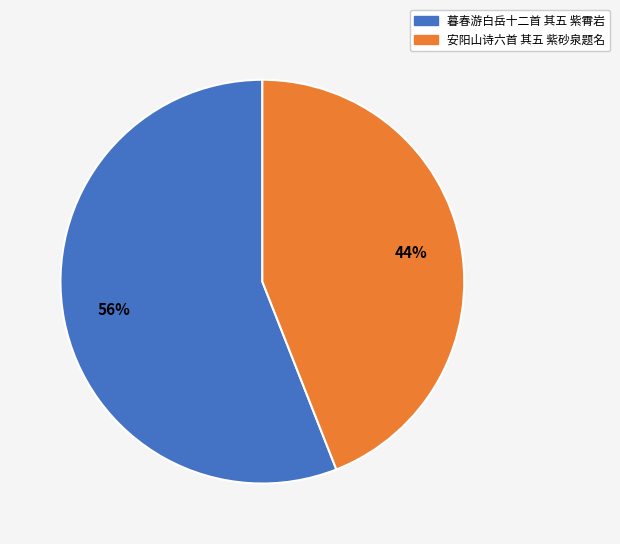

How many segments does this pie chart have?

2